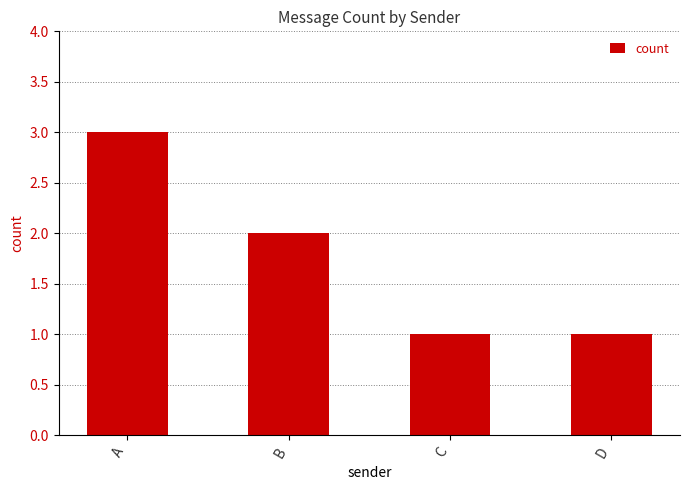

What is the value of the 2nd bar from the left?

2